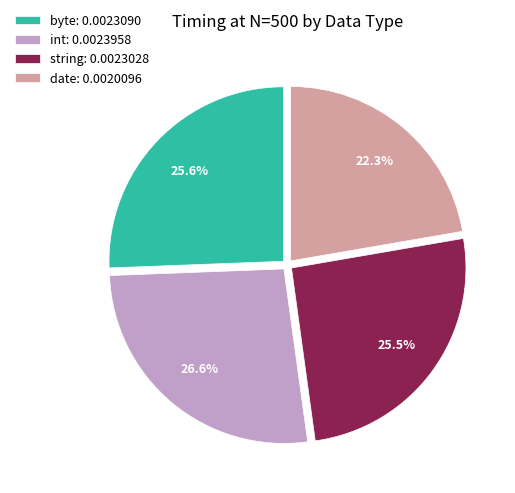

What percentage is the date slice, to the nearest percent?

22%